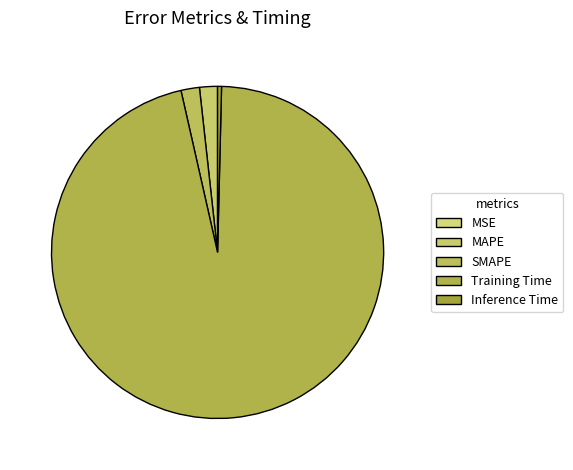

Does Training Time represent more than half of the total?

Yes